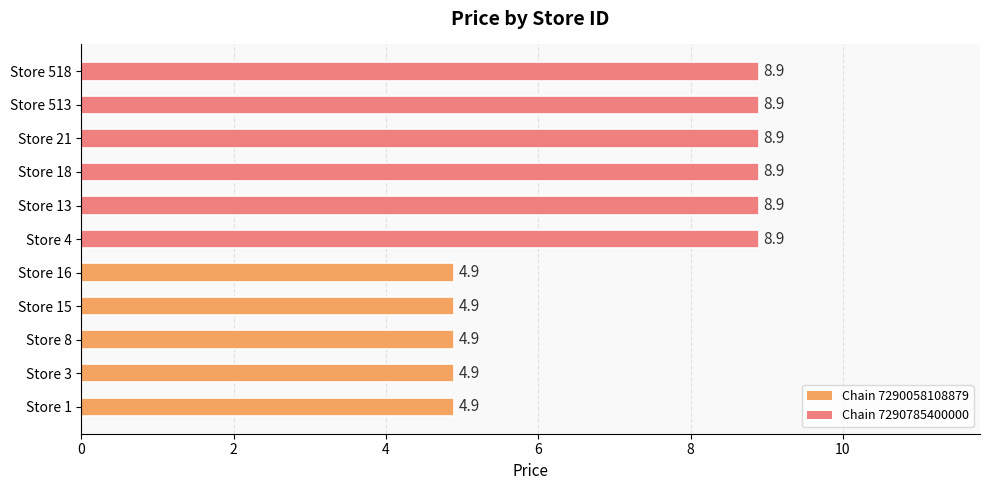

How many bars are there in total?

11